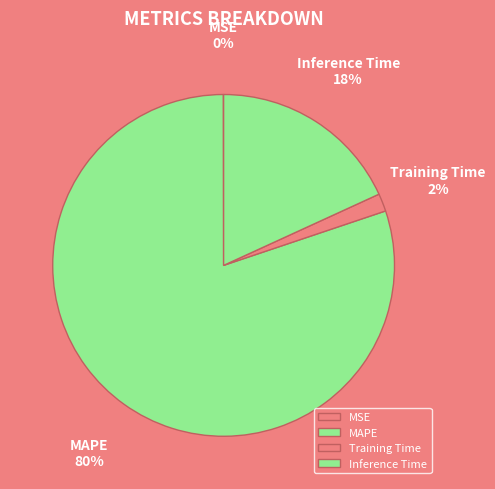

To the nearest percent, what is the average slice percentage?

25%